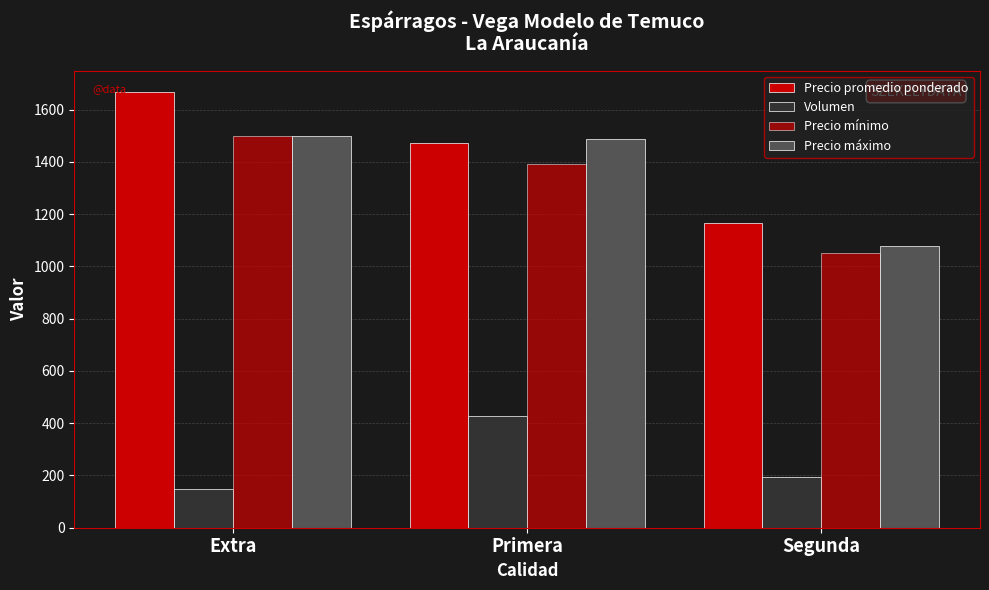

True or false: Precio promedio ponderado has a value of 806.8 at Segunda.

False